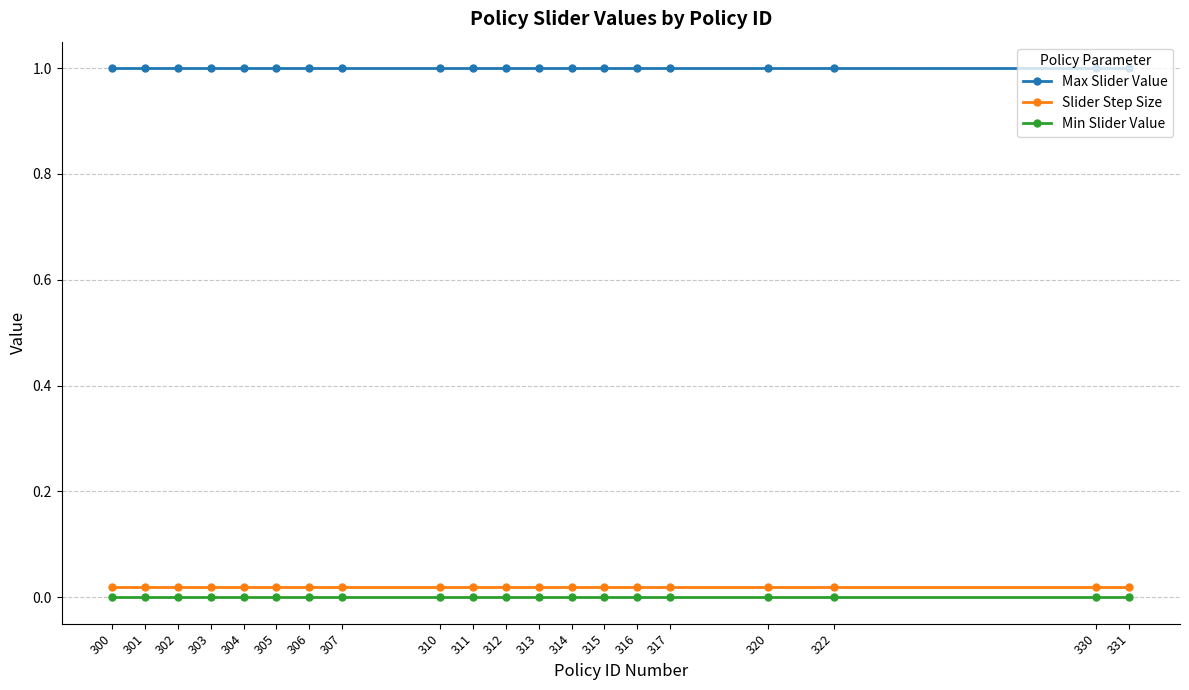

Is the value of Max Slider Value at 331 greater than the value of Slider Step Size at 315?

Yes